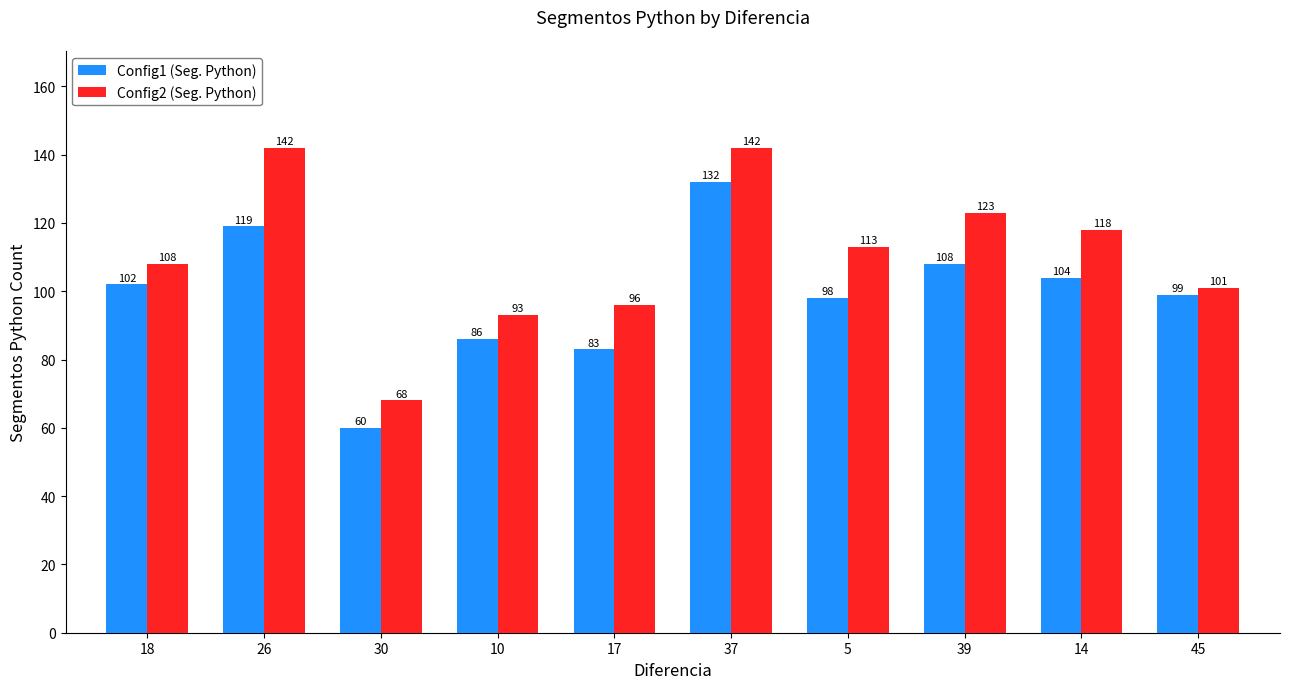

Reading left to right, what are all the values shown in this chart?

Config1 (Seg. Python): 102	119	60	86	83	132	98	108	104	99
Config2 (Seg. Python): 108	142	68	93	96	142	113	123	118	101